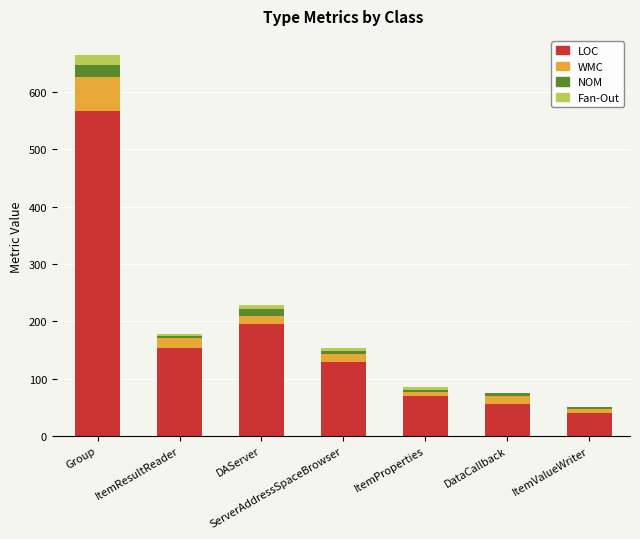

At which label does LOC reach its peak?

Group